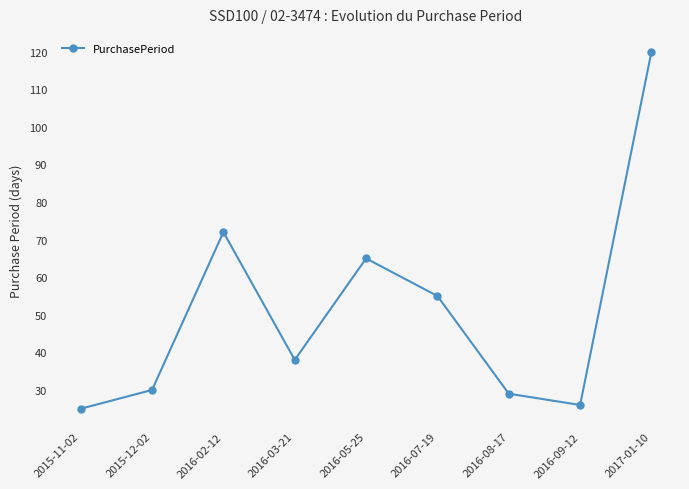

At which category does the chart reach its peak across all series?

2017-01-10